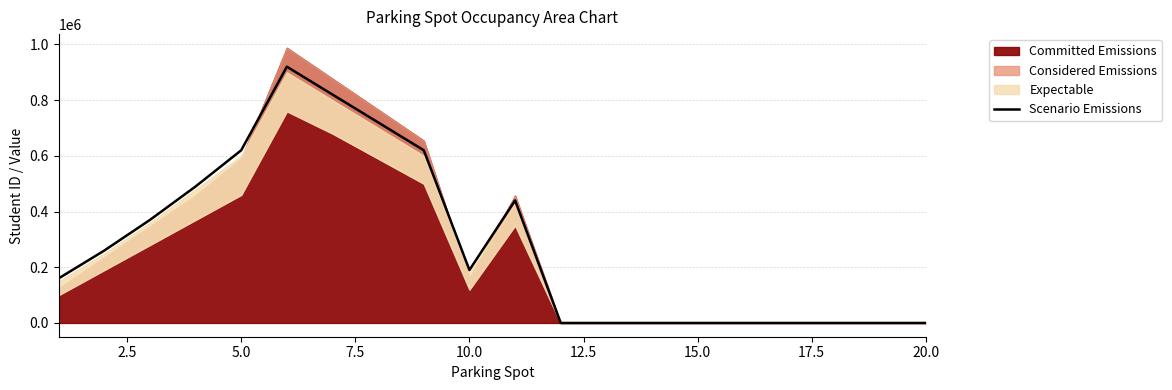

What is the maximum value for Scenario Emissions?

920000